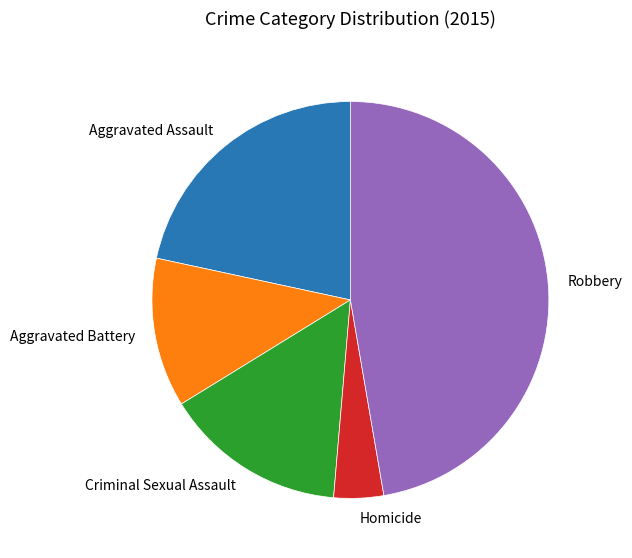

Does any single category account for the majority?

No